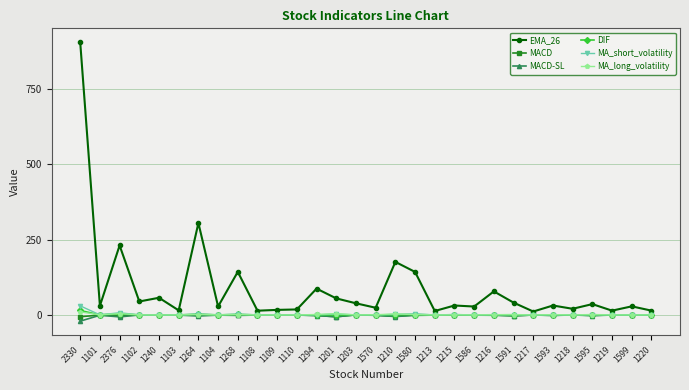

What is the sum of all MA_short_volatility values?

62.4